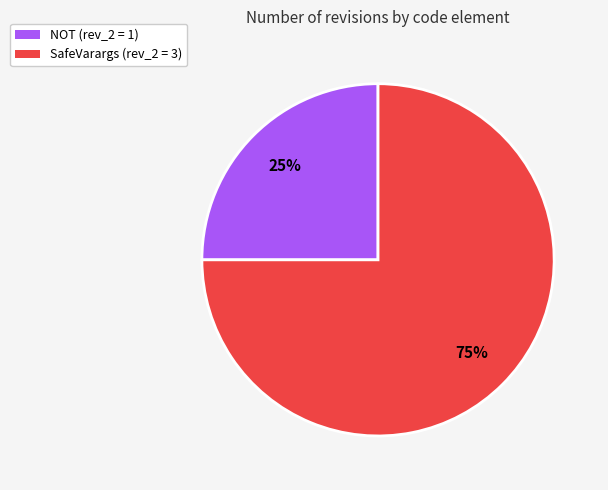

What percentage is the NOT slice, to the nearest percent?

25%